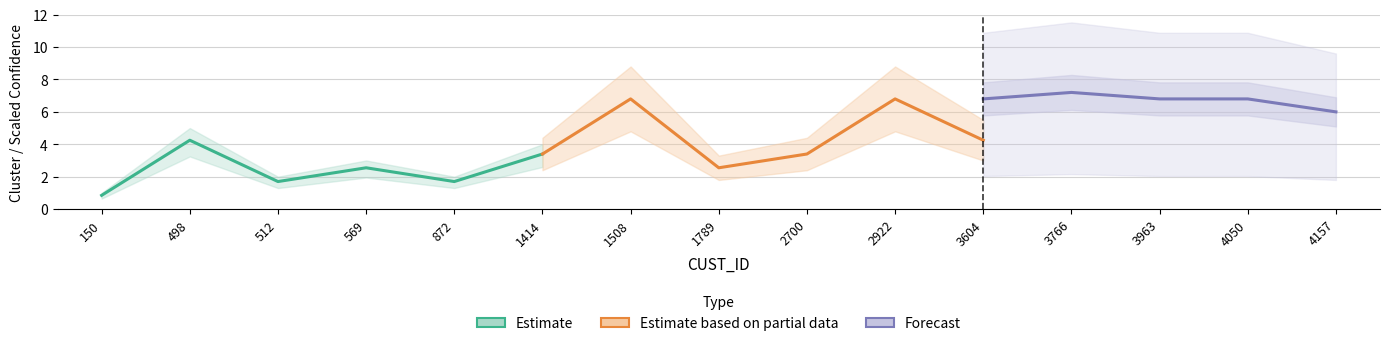

True or false: Confidence and cluster cross at least once.

False